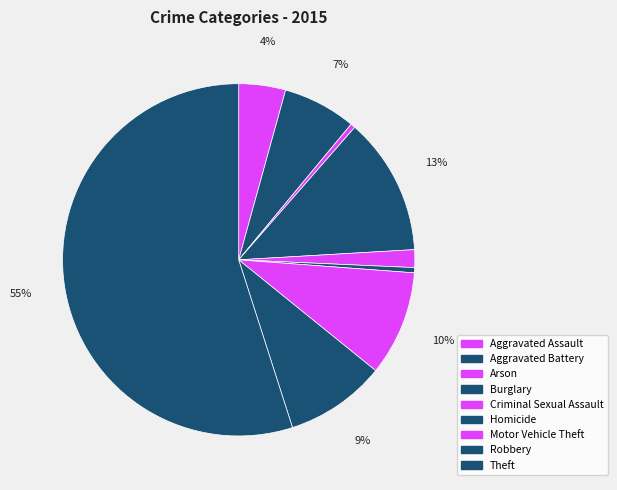

How many slices are in this pie chart?

9